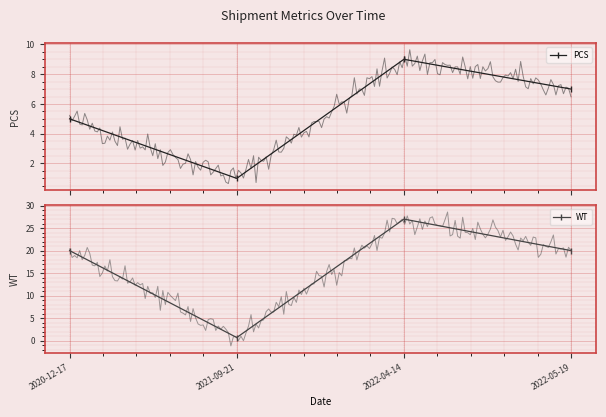

How many interior local valleys does the PCS series have?

1